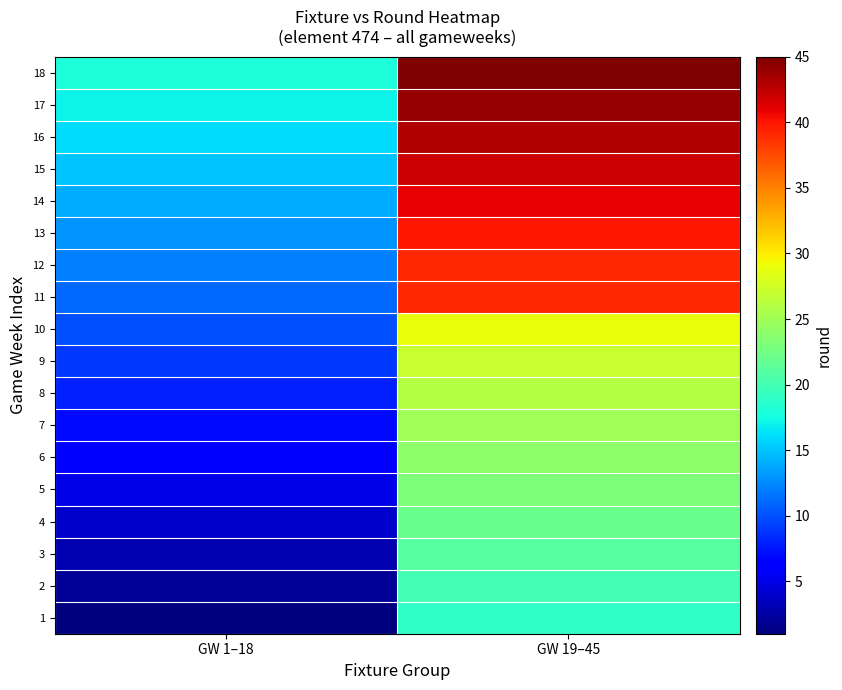

Which category has the lowest value across all series?

GW 1–18